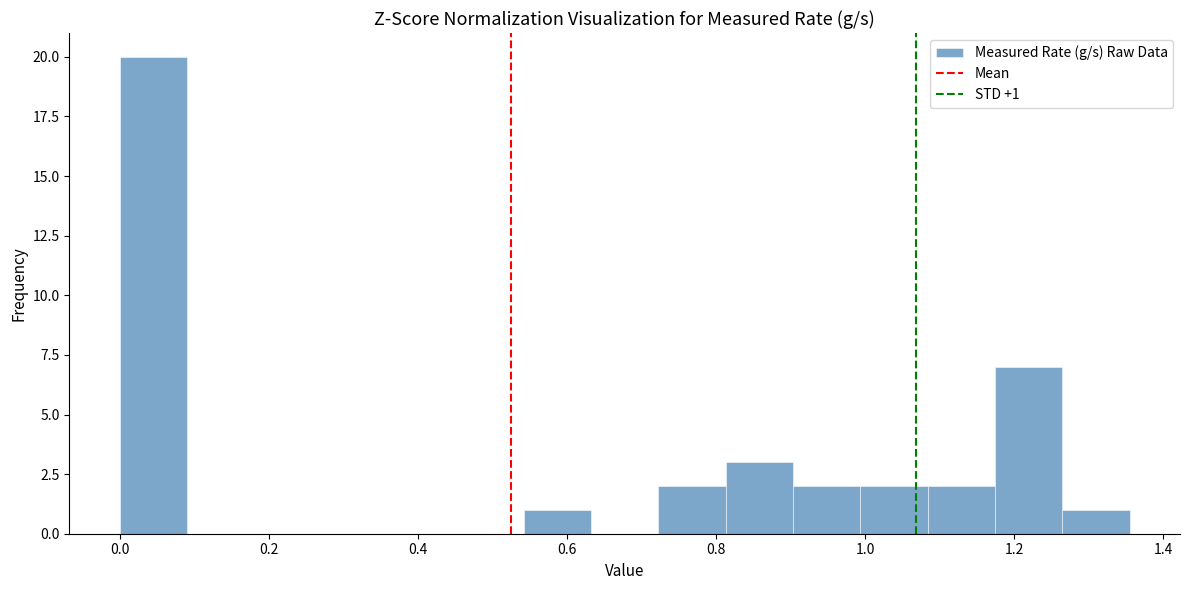

Which range on the x-axis has the tallest bar?

0.00 to 0.10